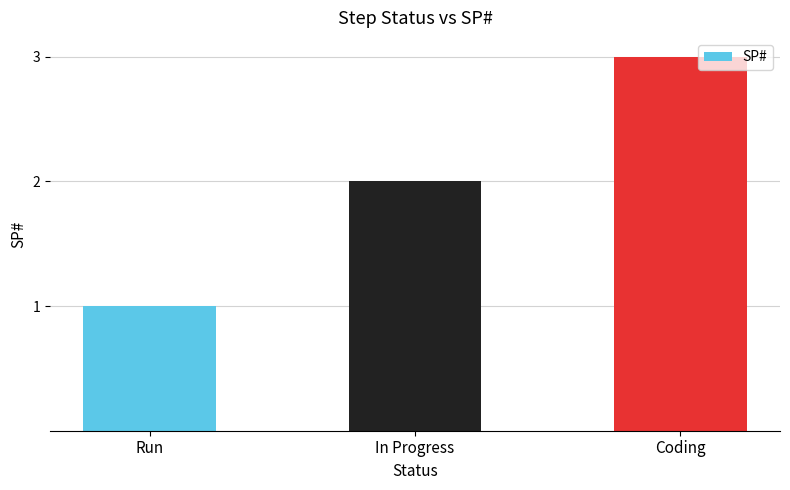

What is the sum of the values at In Progress and Coding?

5